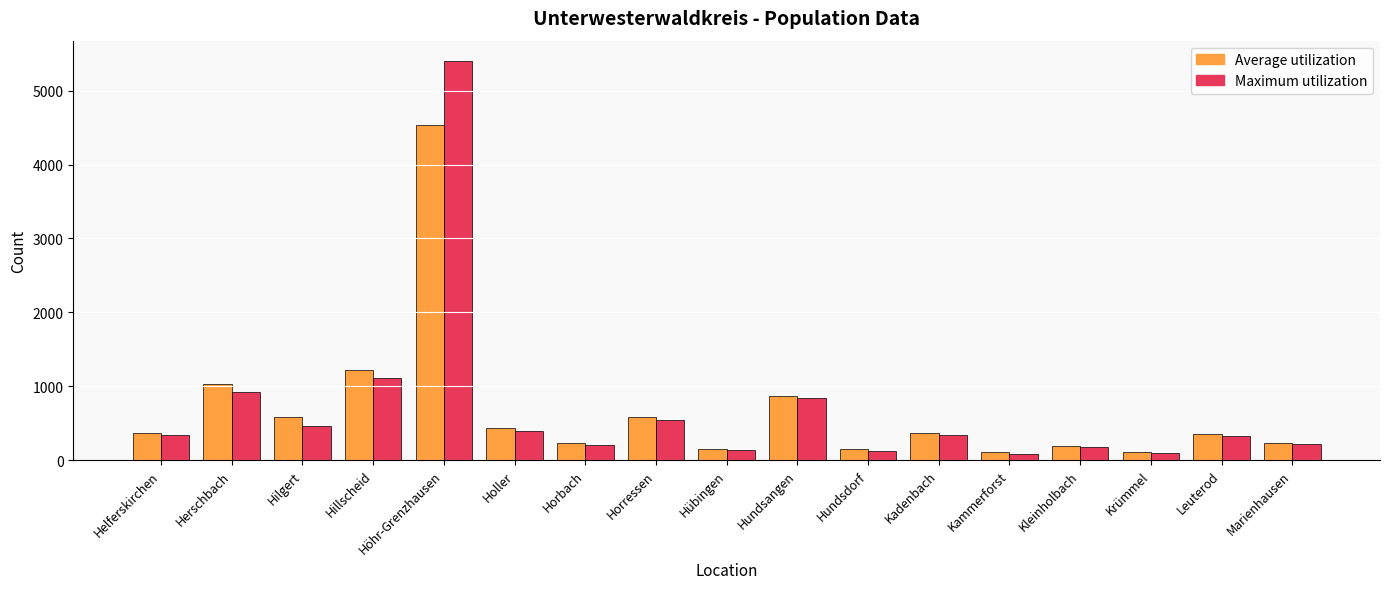

Is the value of Maximum utilization at Holler greater than the value of Average utilization at Hilgert?

No